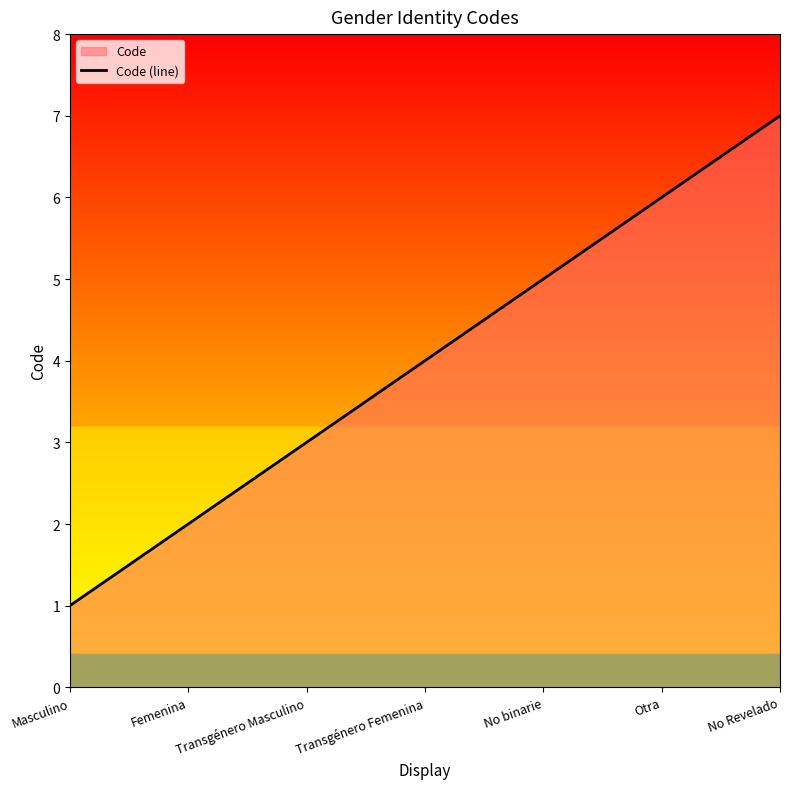

Which has a higher value, No Revelado or No binarie?

No Revelado